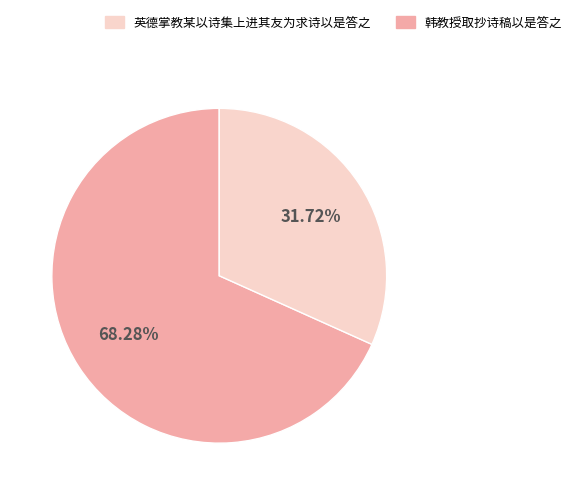

Is there a majority slice in this chart?

Yes